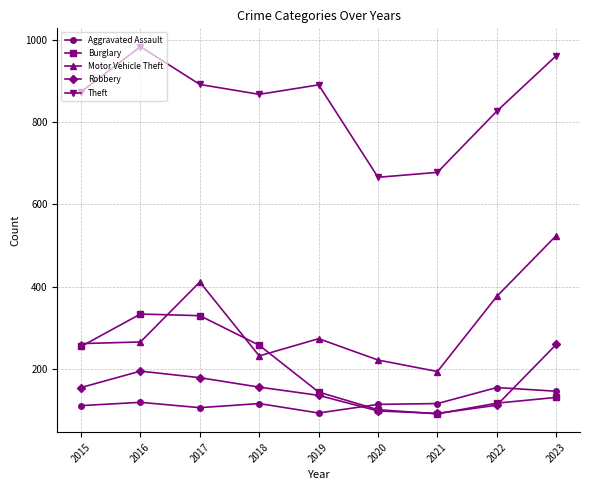

At which category is the sum across all series the highest?

2023